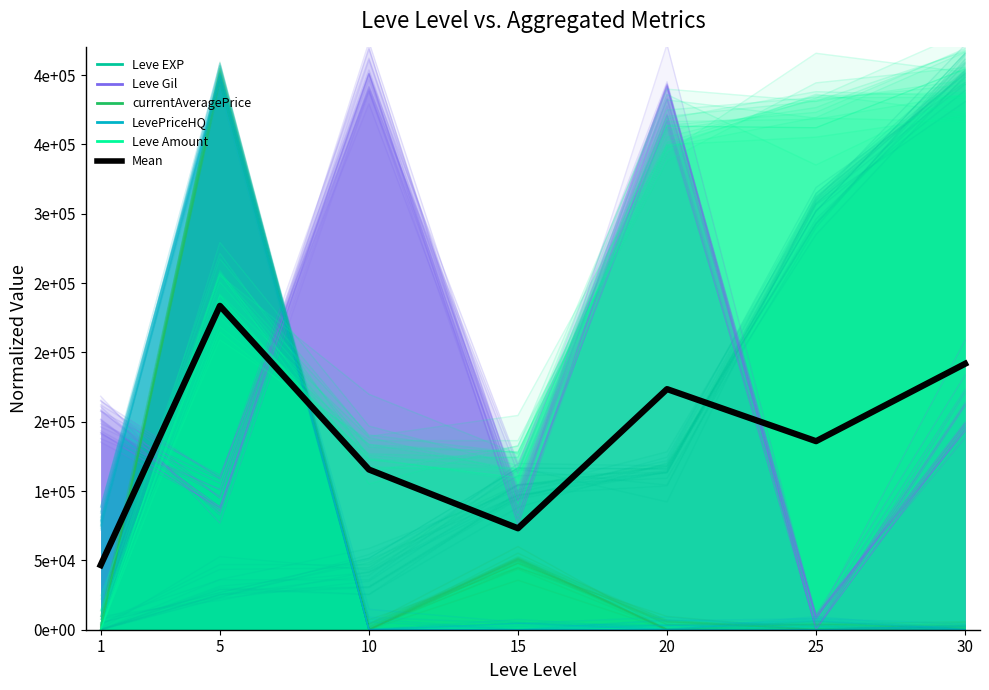

What is the value of the currentAveragePrice point at the 2nd from the left?

404649.7